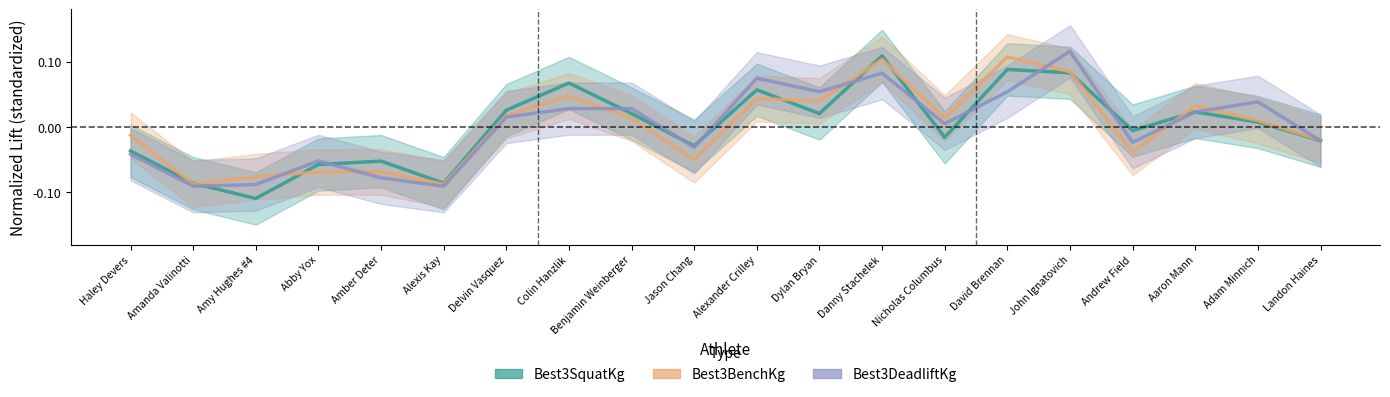

What is the total value across all series at Adam Minnich?

0.1